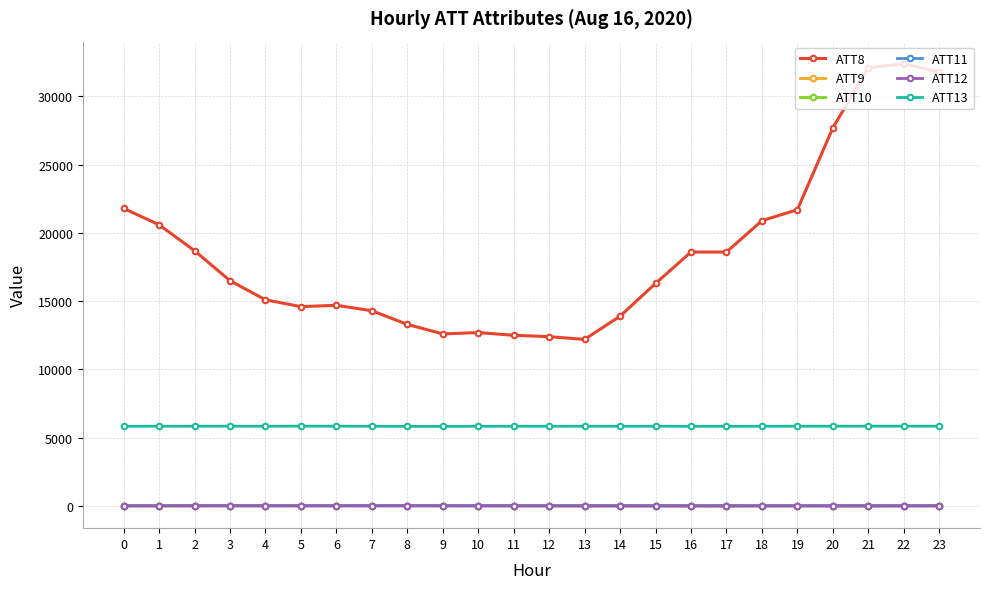

True or false: ATT8 and ATT13 cross at least once.

False